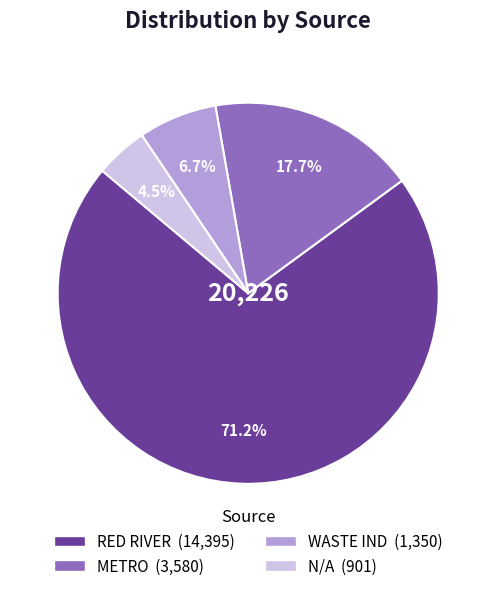

Do RED RIVER and N/A together represent more than half of the pie?

Yes